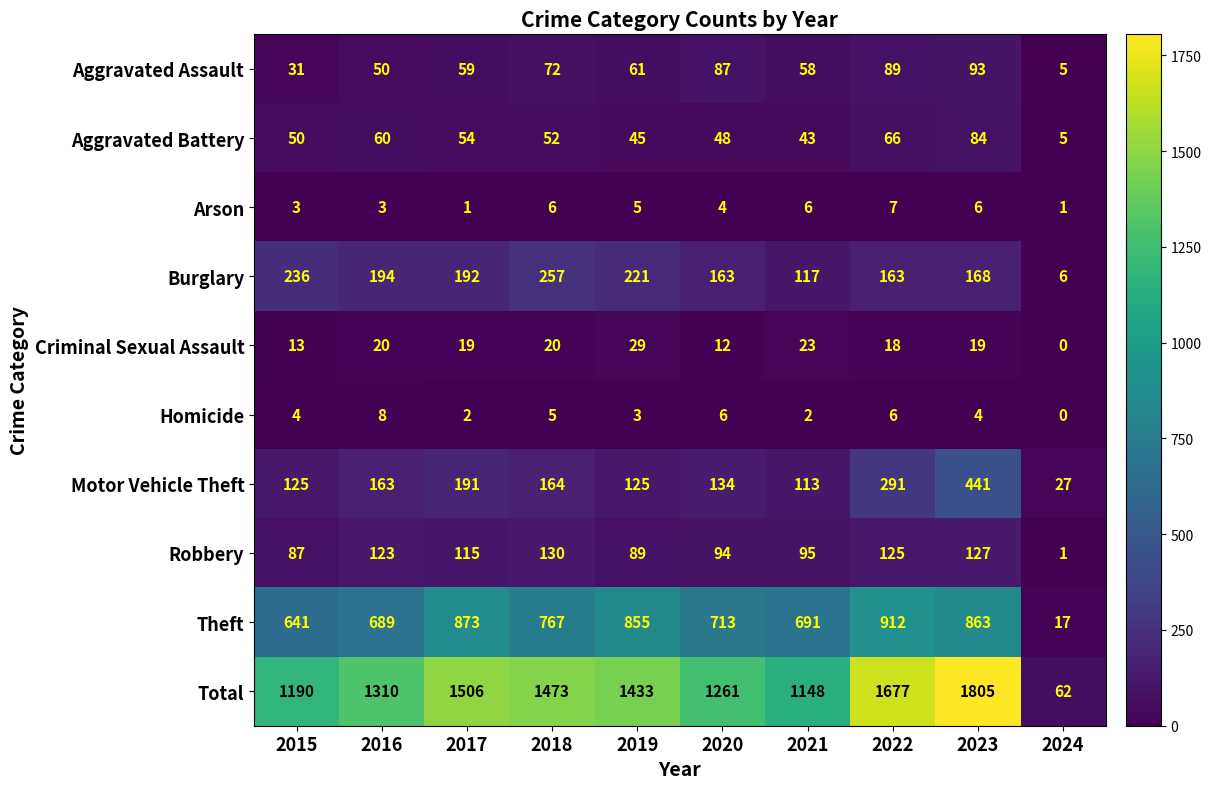

What is the spread (max minus min) of values at 2016?

1307